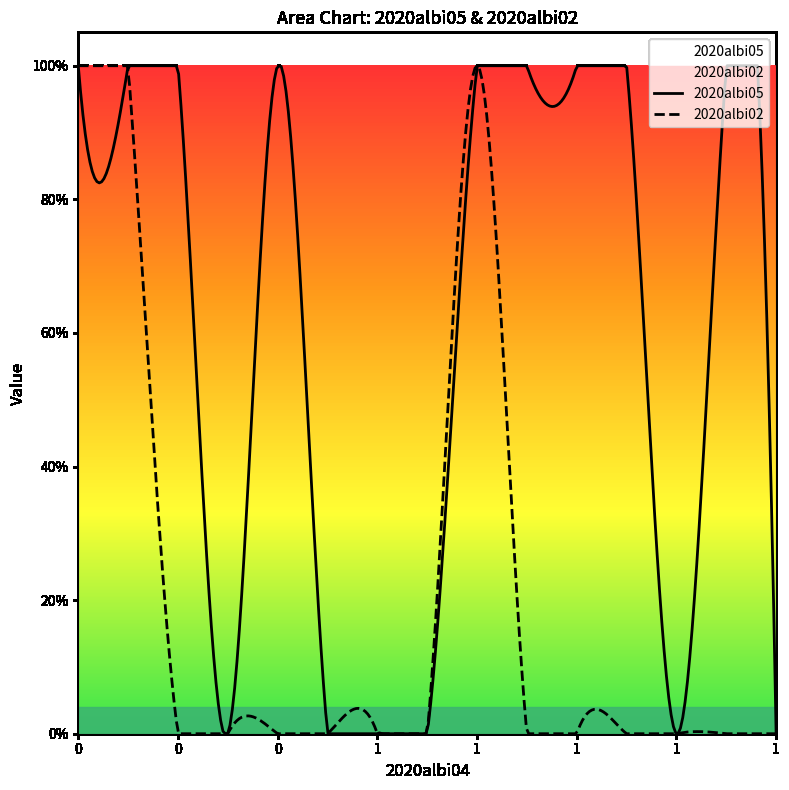

Does the chart display data point markers on the line(s)?

No